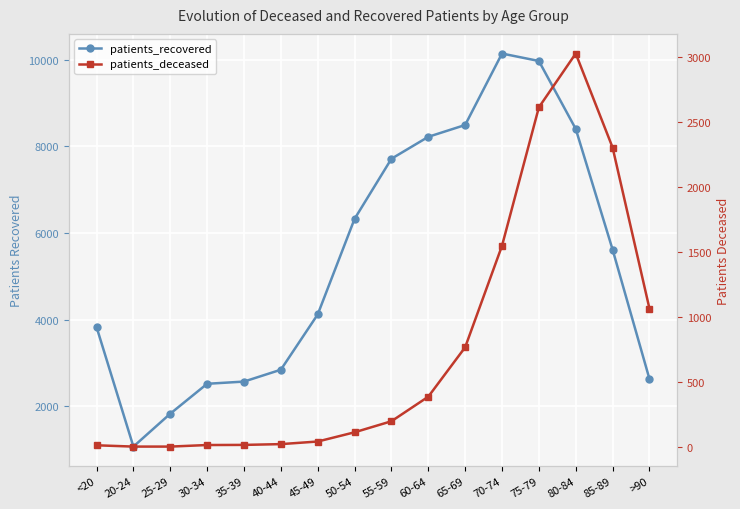

Which series has the largest range (max minus min)?

patients_recovered